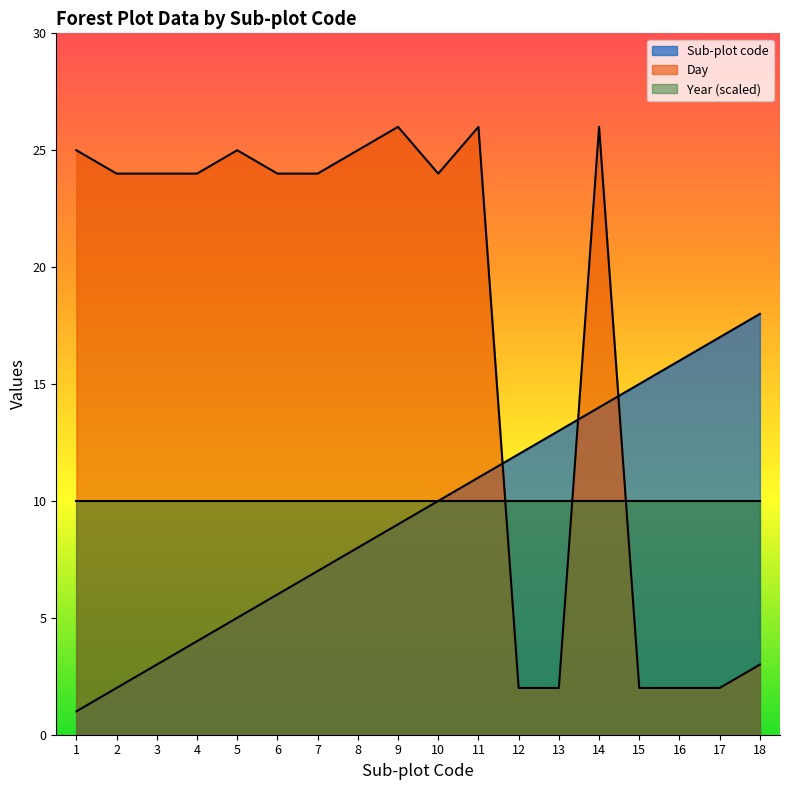

Rank the series by their maximum value, from lowest to highest.

Year (scaled), Sub-plot code, Day